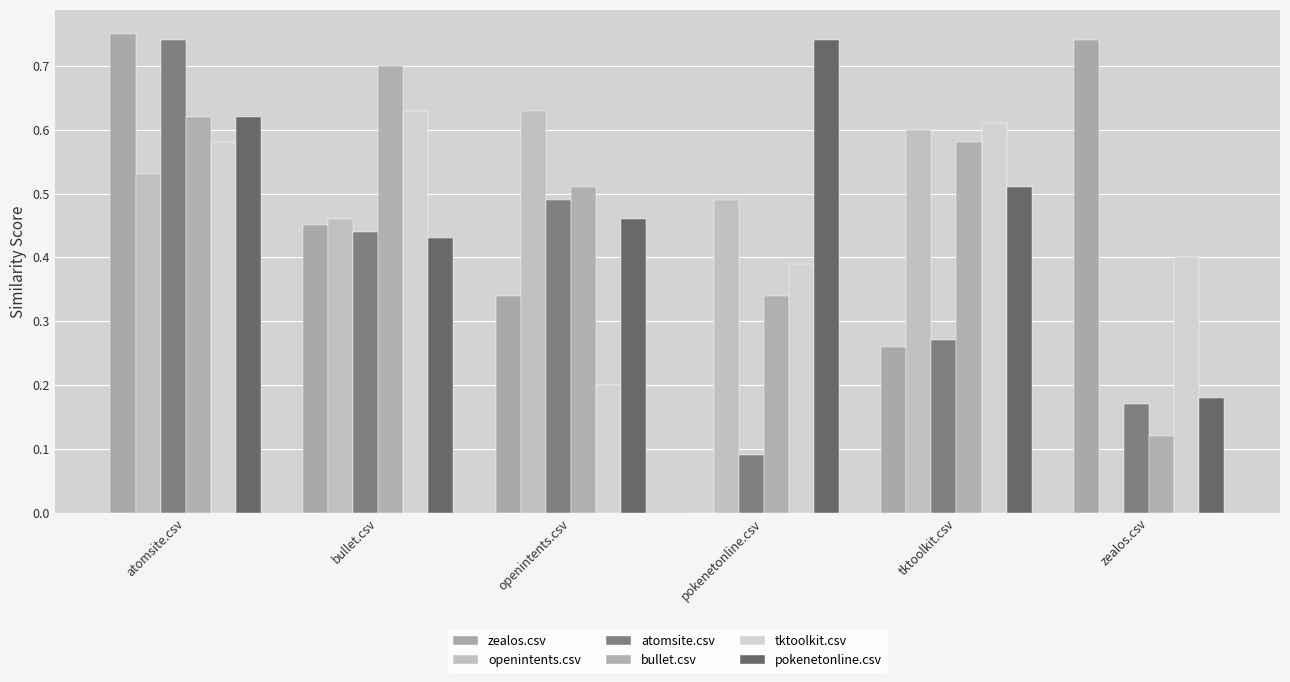

Are the bars grouped side by side (vs. stacked)?

Yes